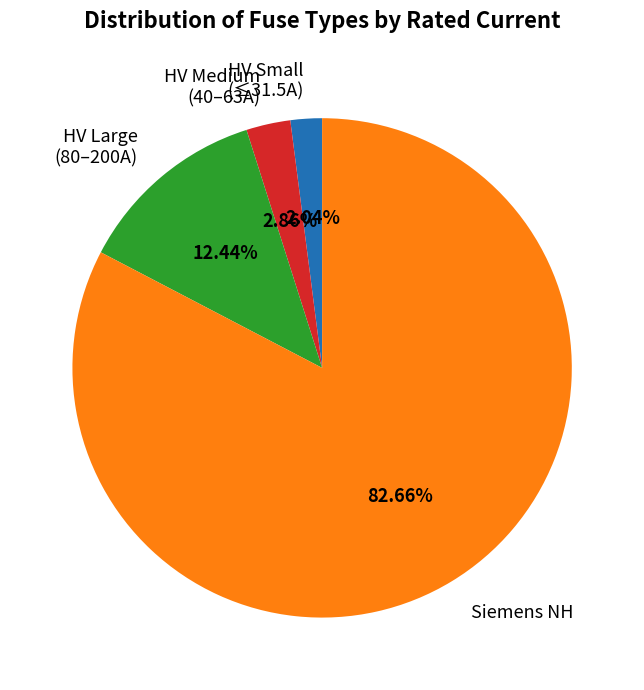

Between Siemens NH and HV Small (≤31.5A), which is larger?

Siemens NH